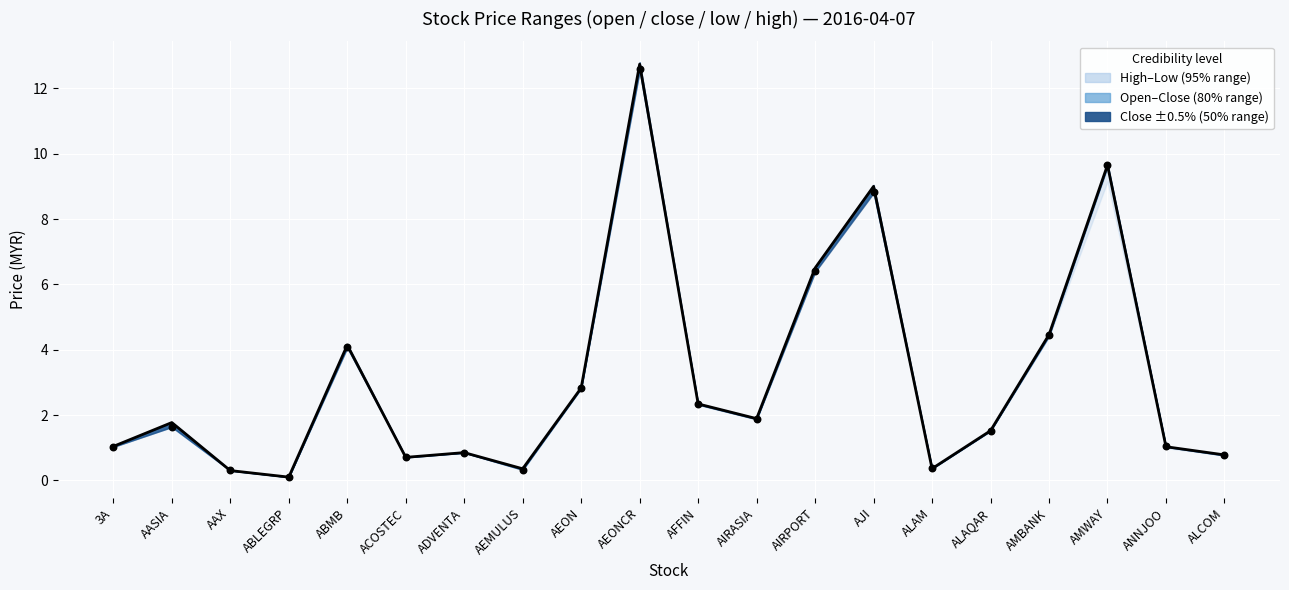

What is the total value across all series at ALAQAR?

3.0